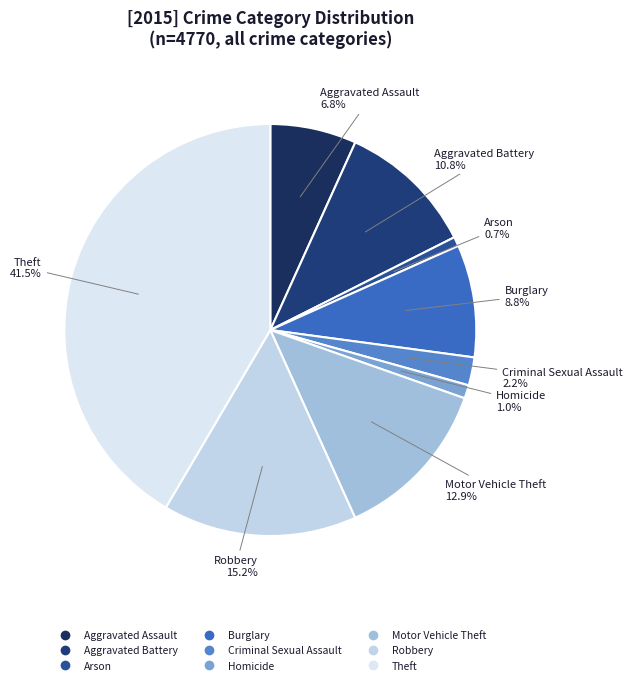

Combined, what portion of the pie is Theft and Robbery?

56.8%